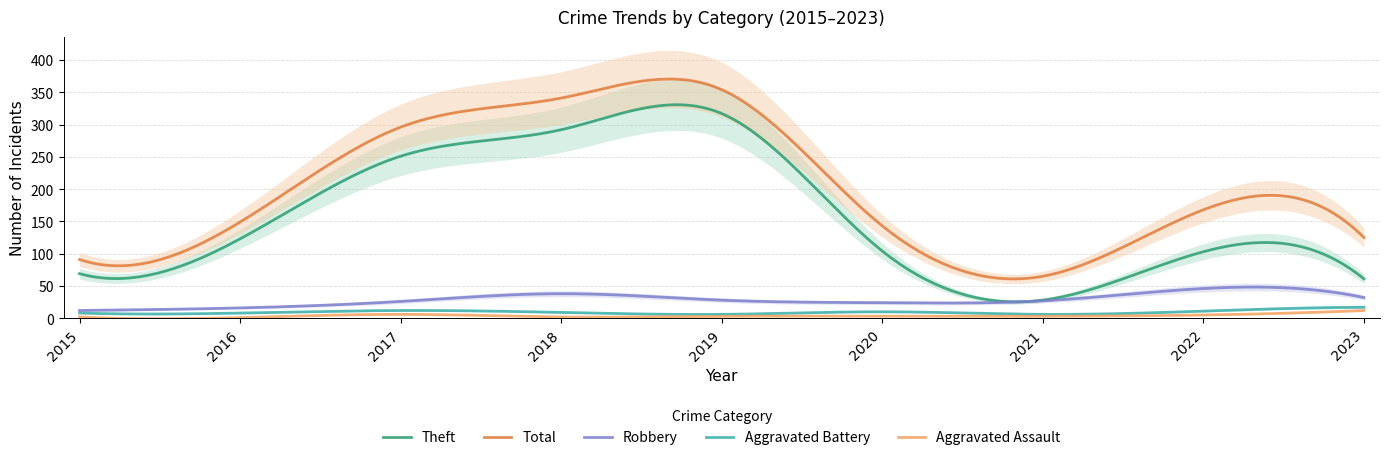

Which series has the largest total across all categories?

Total